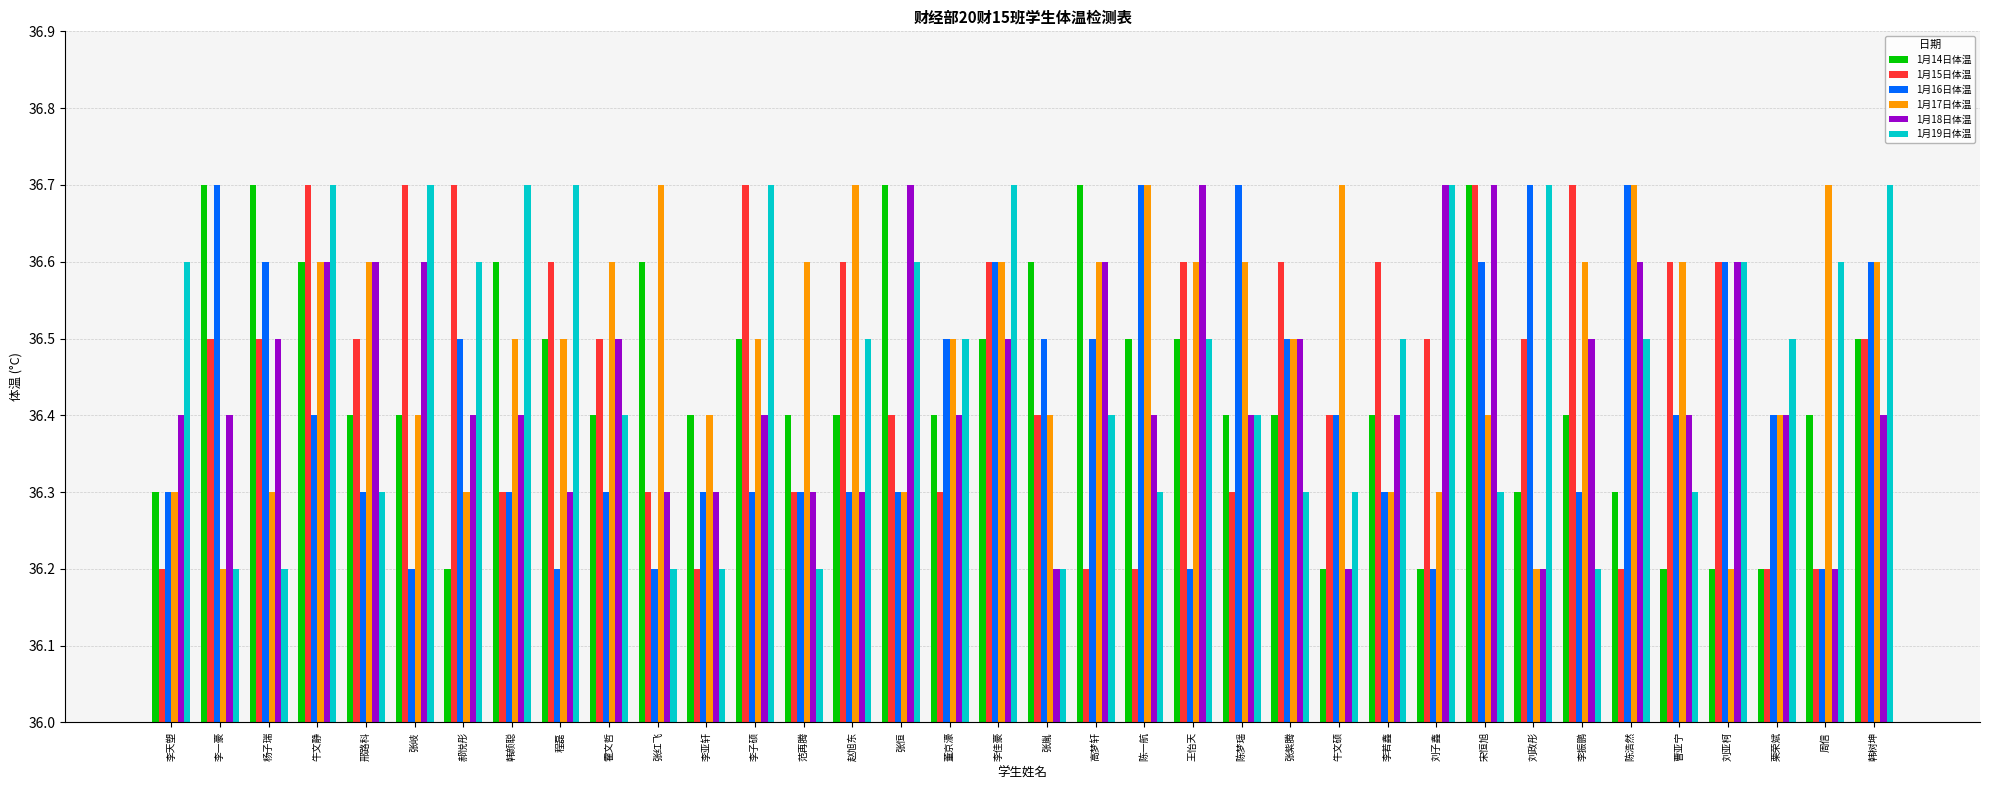

The 1月18日体温 series shows 36.3 at 赵旭东. True or false?

True